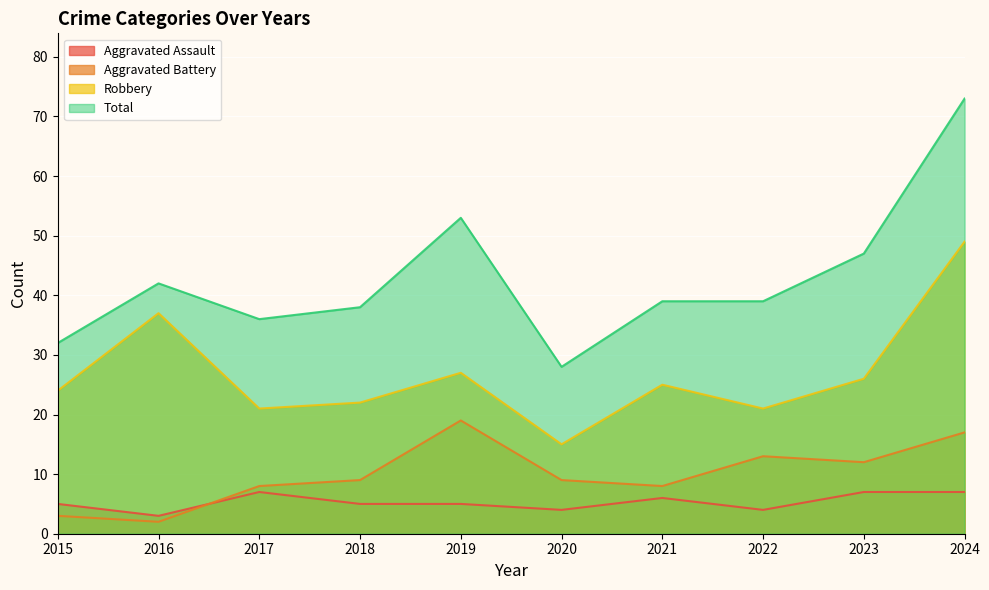

List the labels in order of Robbery value, largest first.

2024, 2016, 2019, 2023, 2021, 2015, 2018, 2017, 2022, 2020